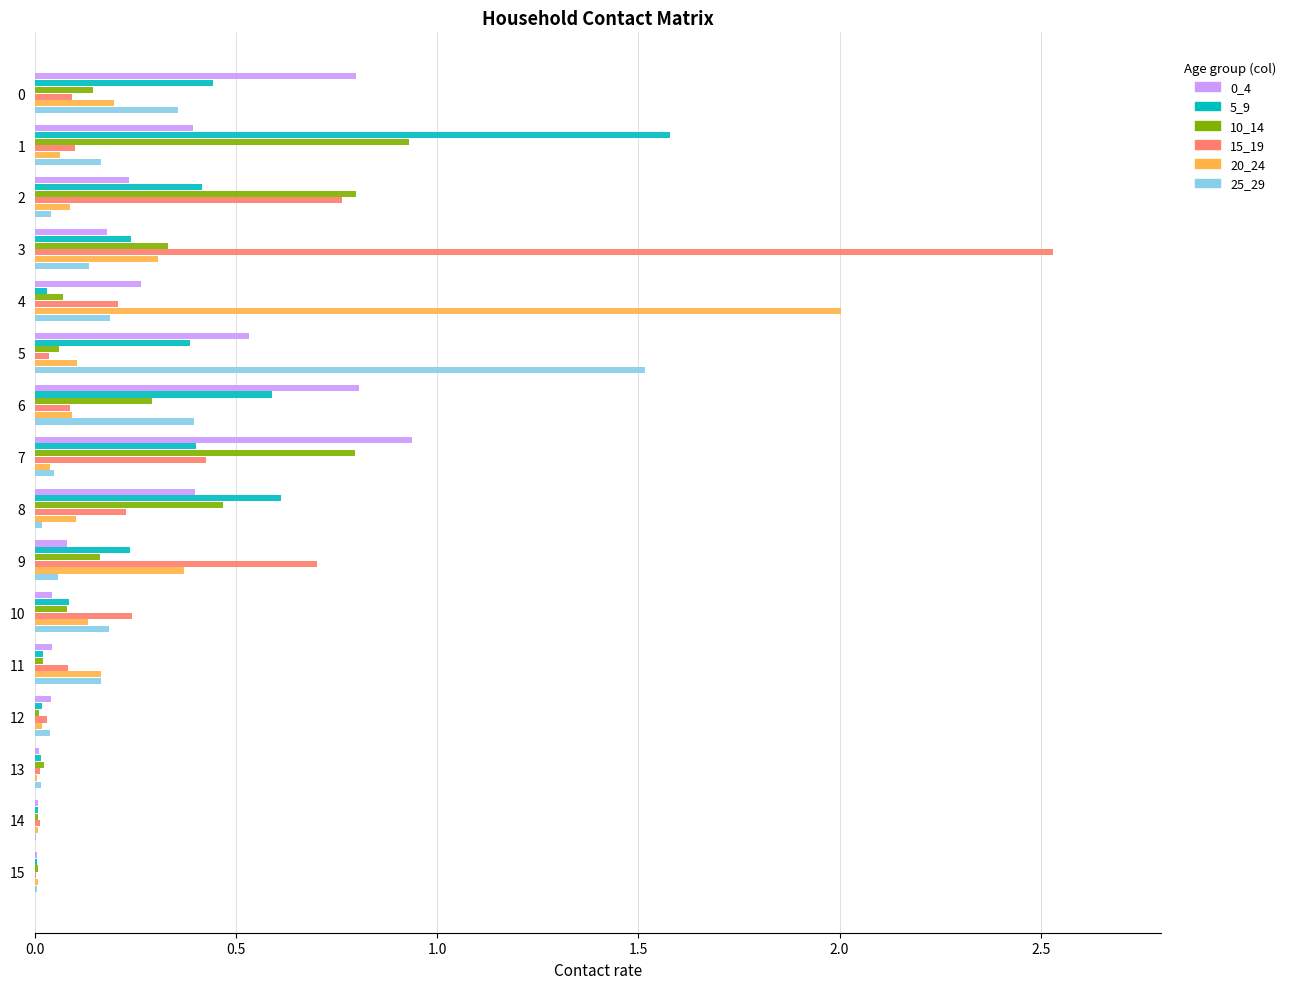

True or false: 0_4 has a value of 0.0 at 13.

True